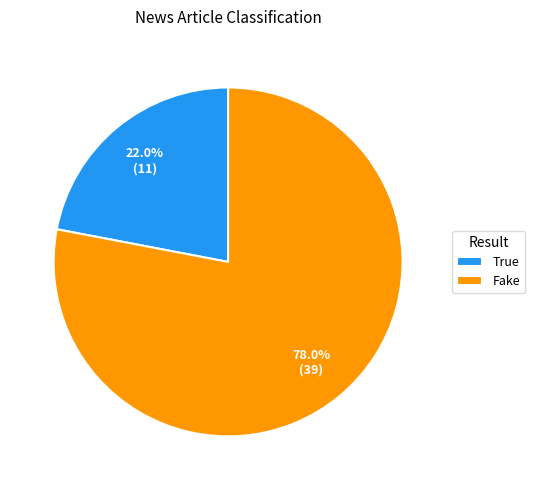

True or false: Fake accounts for 90% of the total.

False